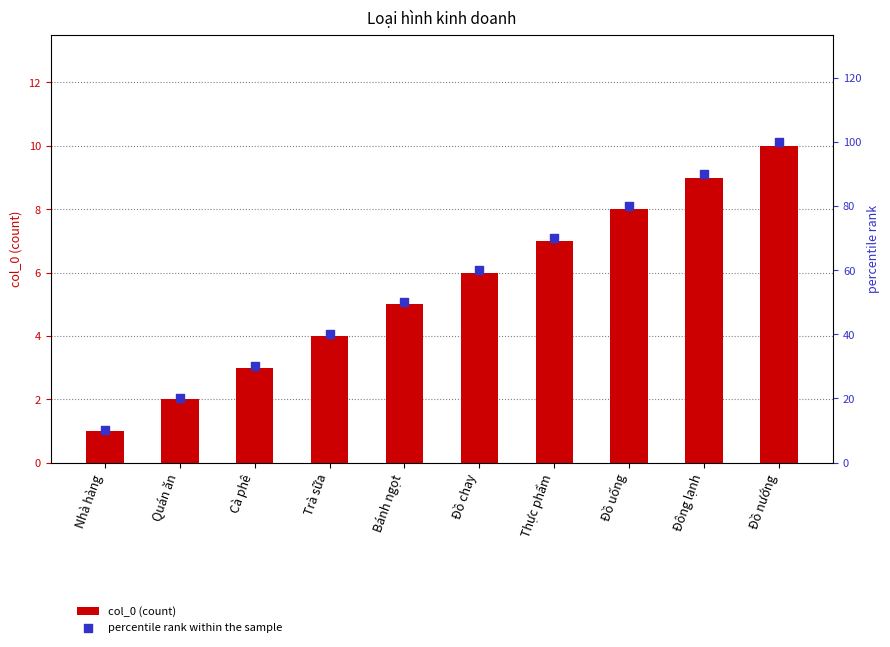

Is the value of col_0 (count) at Bánh ngọt greater than the value of percentile rank within the sample at Đồ nướng?

No